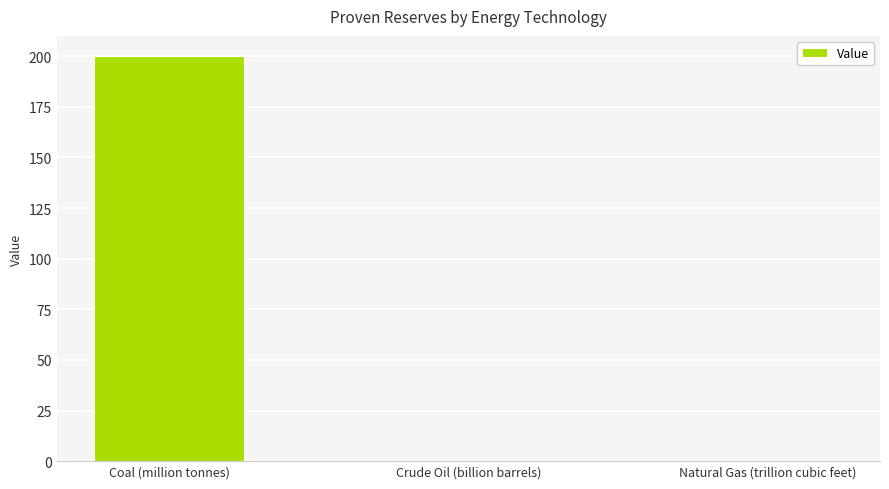

What is the change in value from Coal (million tonnes) to Natural Gas (trillion cubic feet)?

-200.0